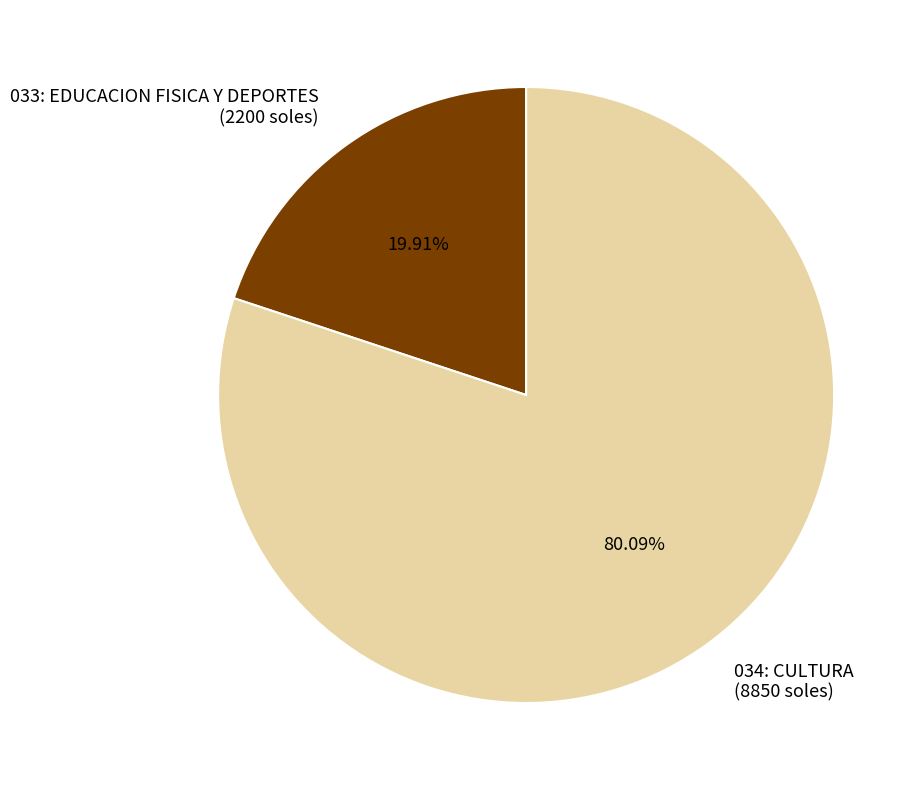

How much of the chart is everything except 034: CULTURA?

19.9%